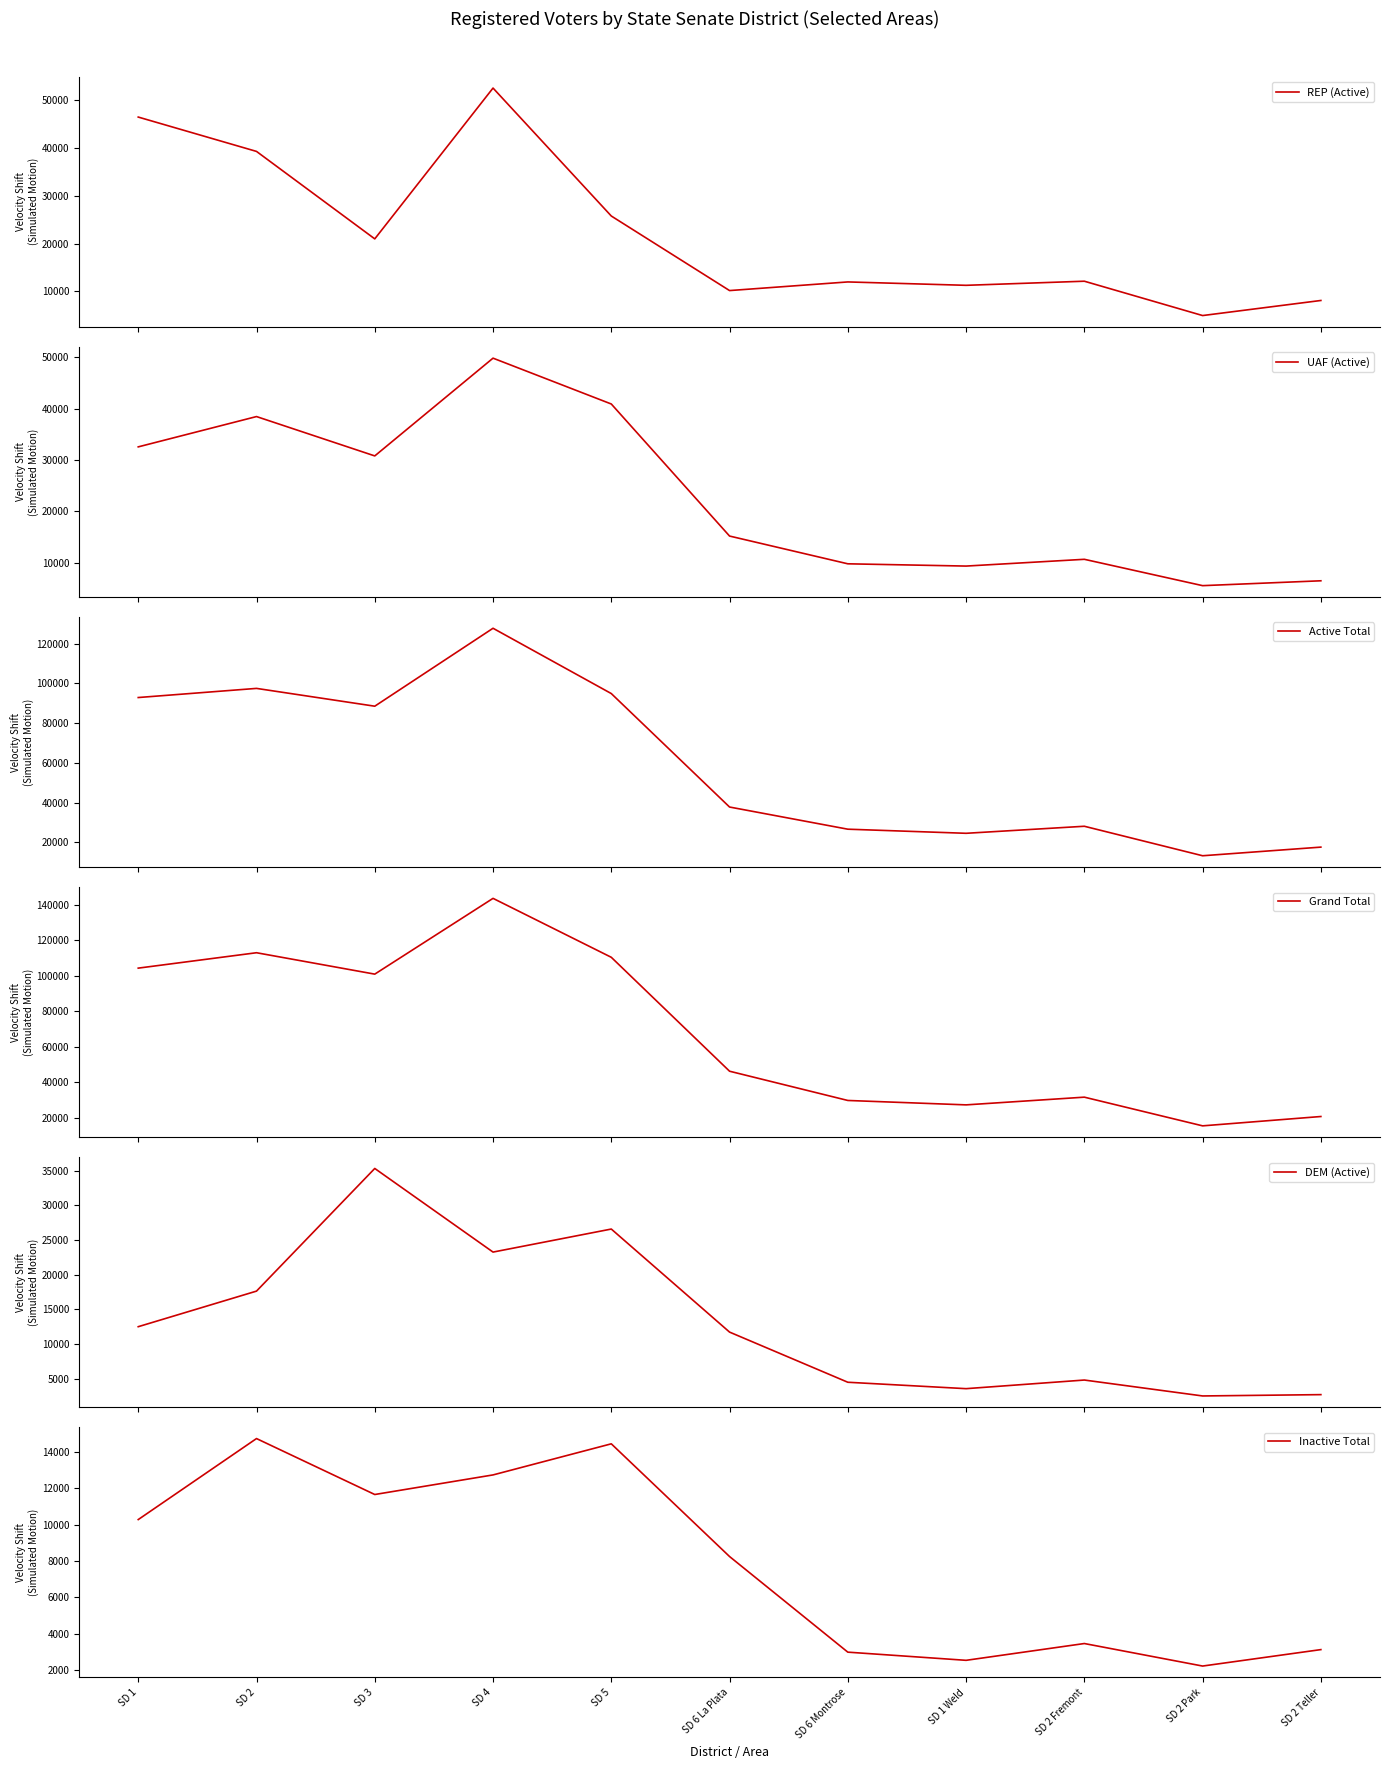

At how many categories does at least one series exceed 9455?

11